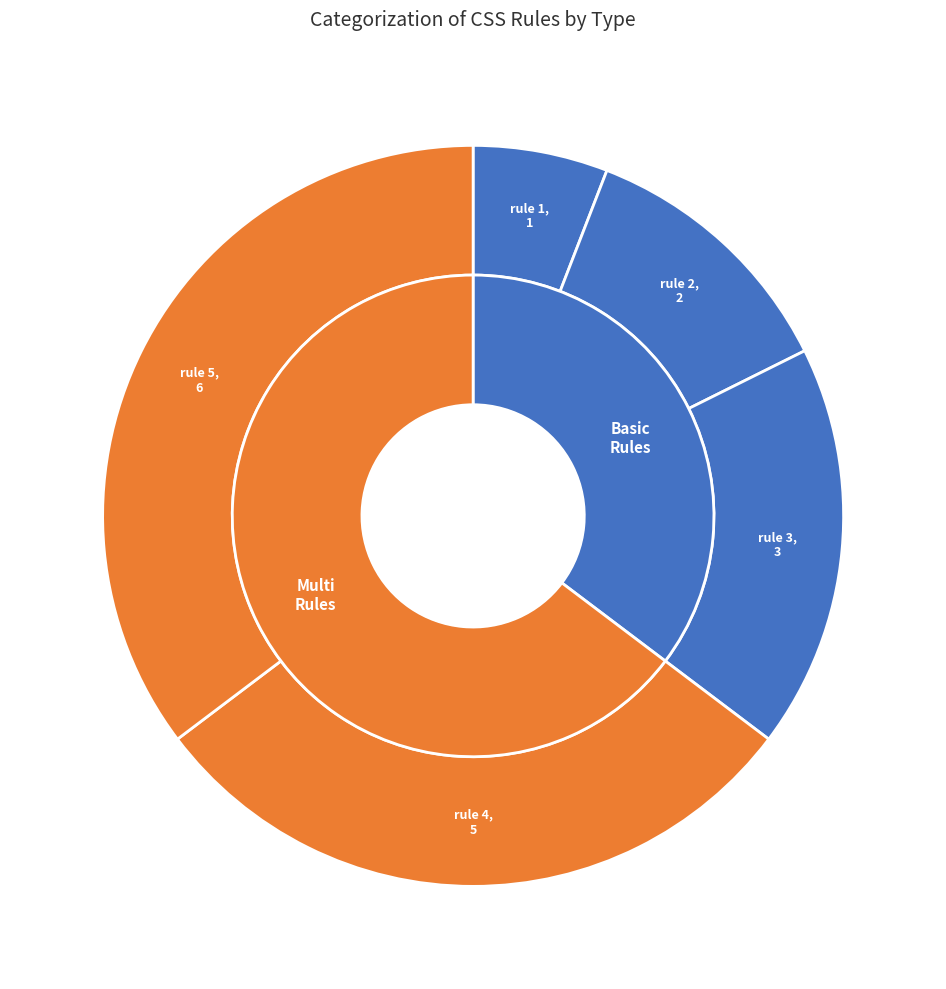

What is the ratio of the value at rule 3 to the value at rule 5?

0.5